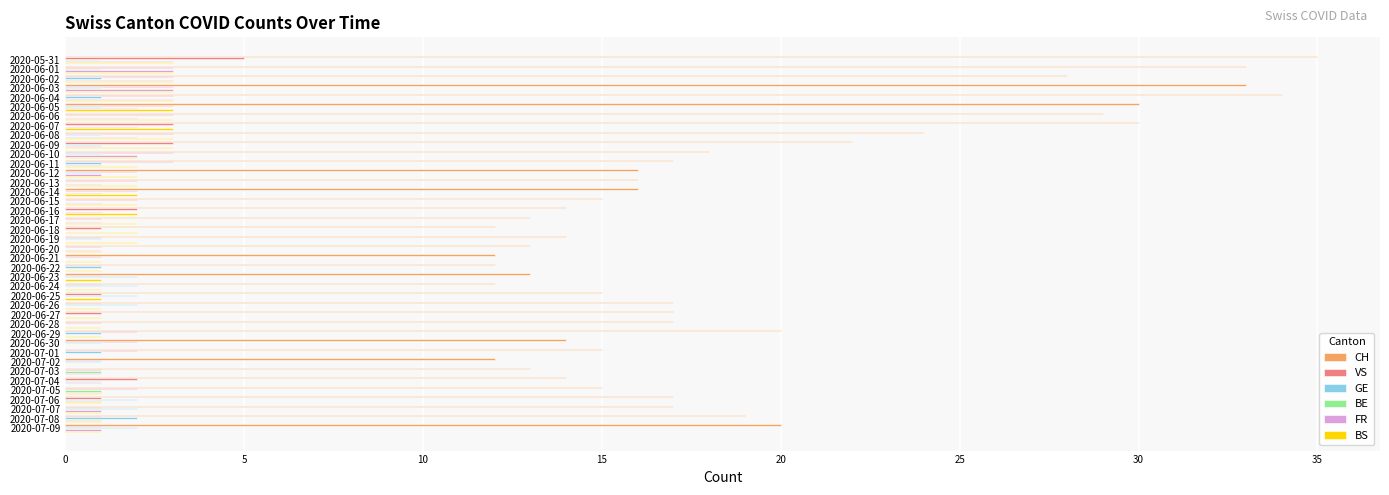

Is it true that BE equals 1 at 2020-07-08?

True